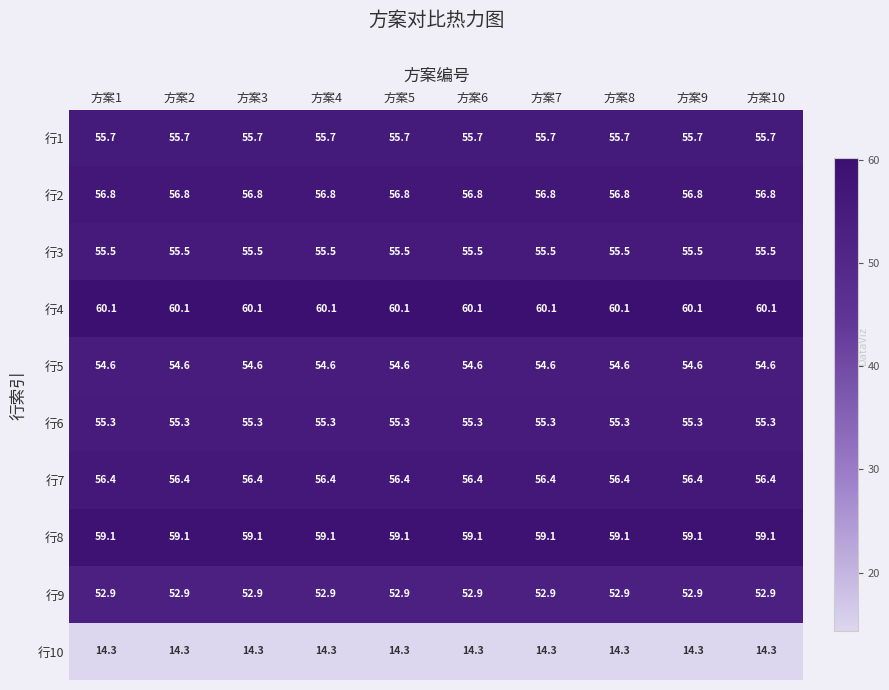

What is the spread (max minus min) of values at 方案10?

45.8